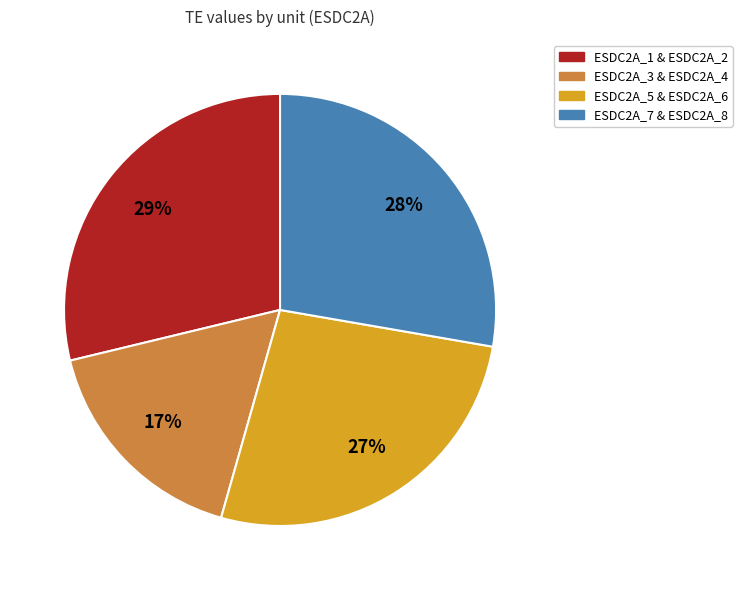

To the nearest percent, what percentage of the pie is ESDC2A_5 & ESDC2A_6?

27%